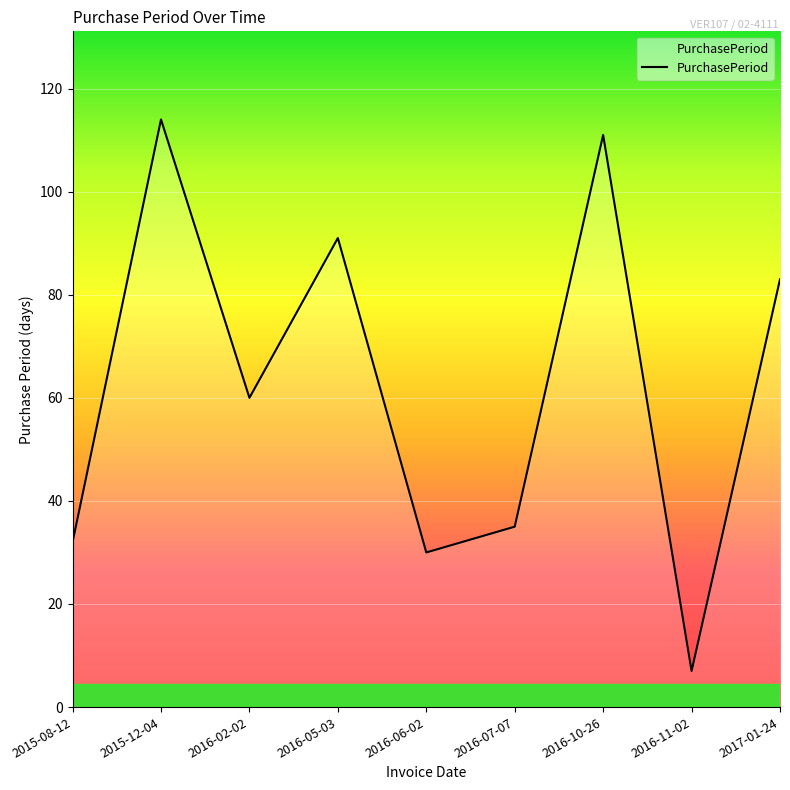

At which category does the data reach its first local peak?

2015-12-04